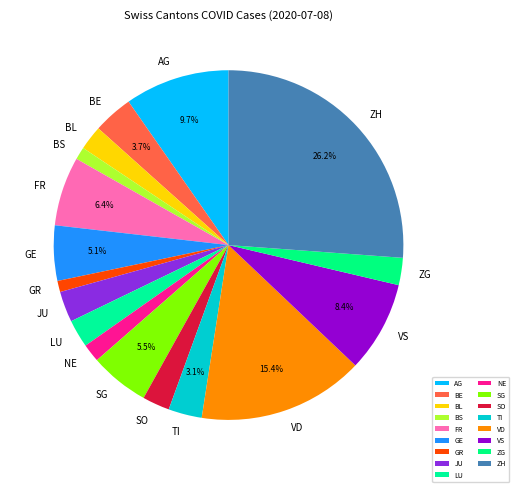

How many slices are in this pie chart?

17